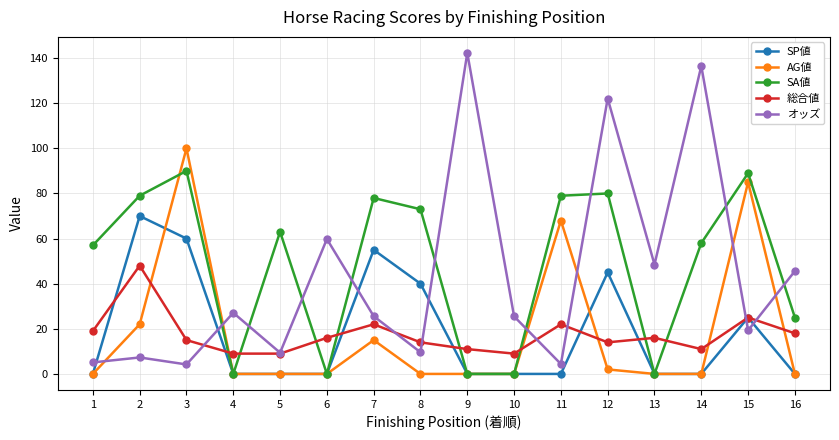

What is the difference between the highest and lowest values at 9?

142.3